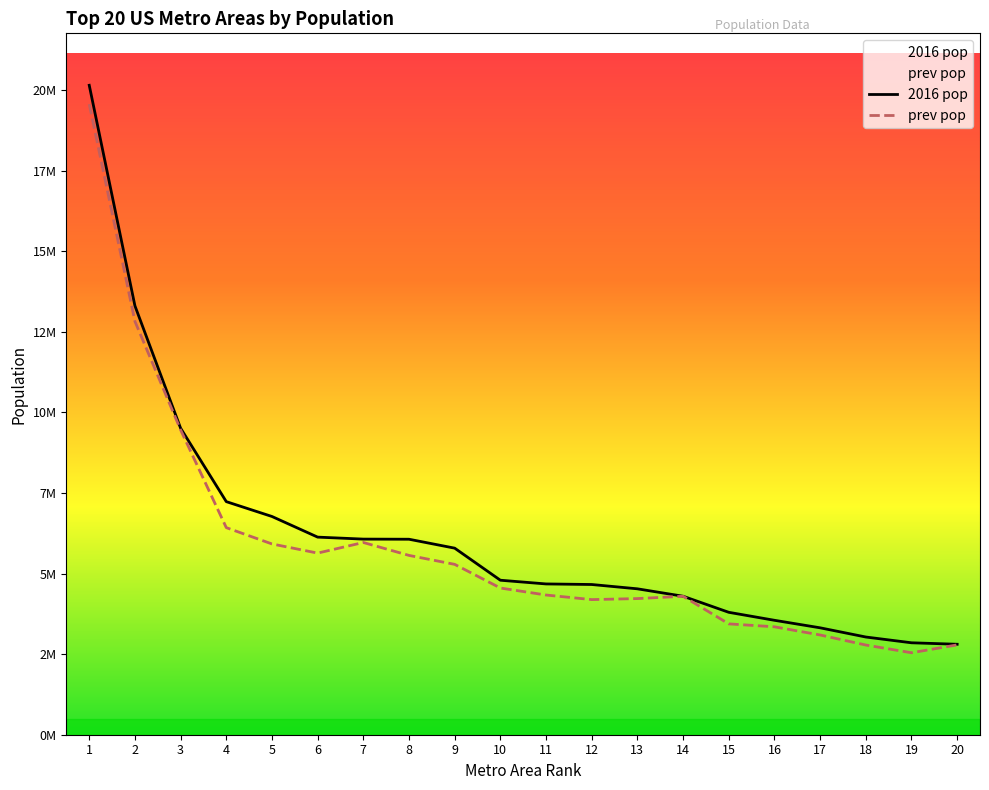

Reading left to right, list all the values displayed in this chart.

2016 pop: 20153634	13310447	9512999	7233323	6772470	6131977	6070500	6066387	5789700	4794447	4679166	4661537	4527837	4297617	3798902	3551036	3317749	3032171	2853077	2807002
prev pop: 19567410	12828837	9461105	6426214	5920416	5636232	5965343	5564635	5286728	4552402	4335391	4192887	4224851	4296250	3439809	3348859	3095313	2783243	2543482	2787701